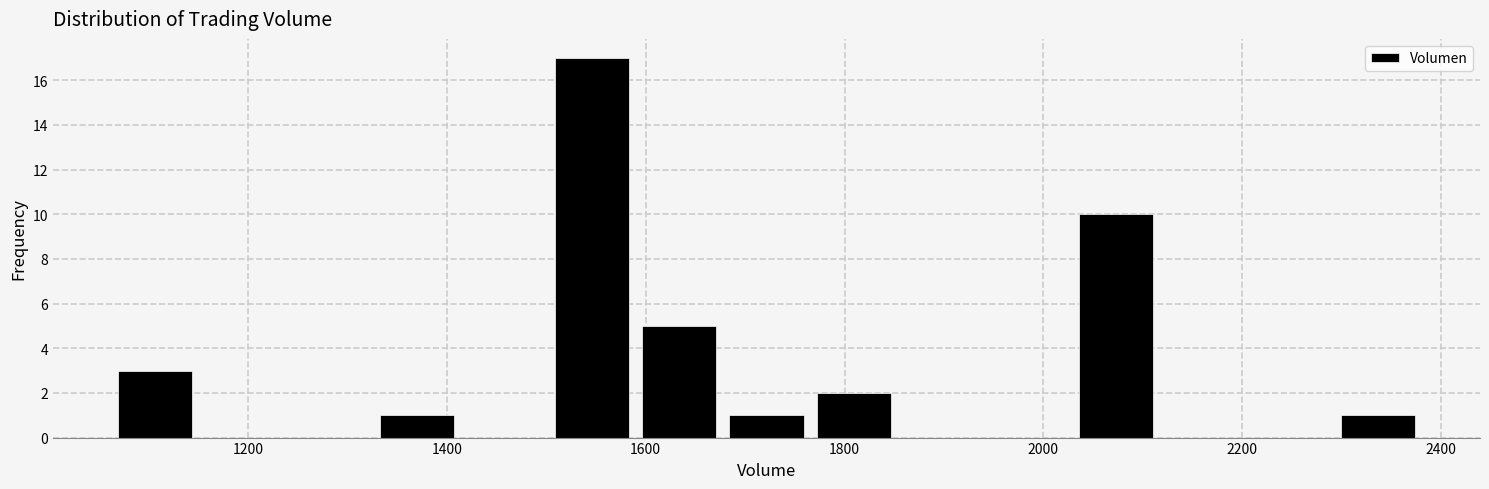

Reading left to right, list every bar in this chart as the range it spans on the x-axis followed by its height. Neither the bar edges nor the heights are printed on the chart, so give them approximately, as read against the axes.

1060 to 1160: 3
1160 to 1240: 0
1240 to 1320: 0
1320 to 1420: 1
1420 to 1500: 0
1500 to 1580: 17
1580 to 1680: 5
1680 to 1760: 1
1760 to 1860: 2
1860 to 1940: 0
1940 to 2020: 0
2020 to 2120: 10
2120 to 2200: 0
2200 to 2300: 0
2300 to 2380: 1